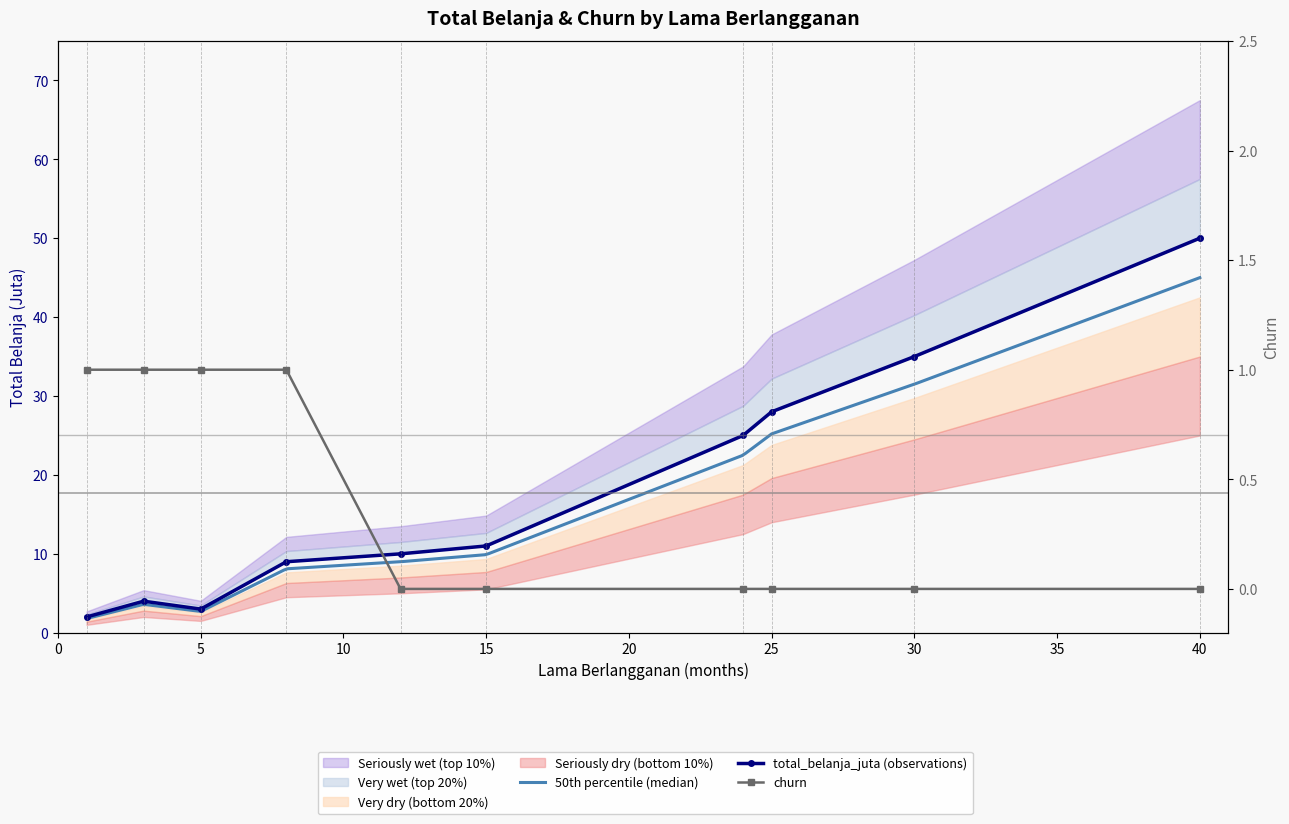

What is the difference between the churn values at 3 and 24?

1